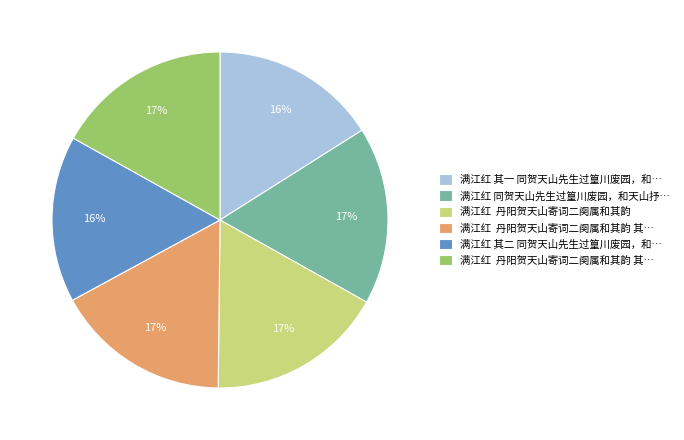

To the nearest percent, what is the average slice percentage?

17%